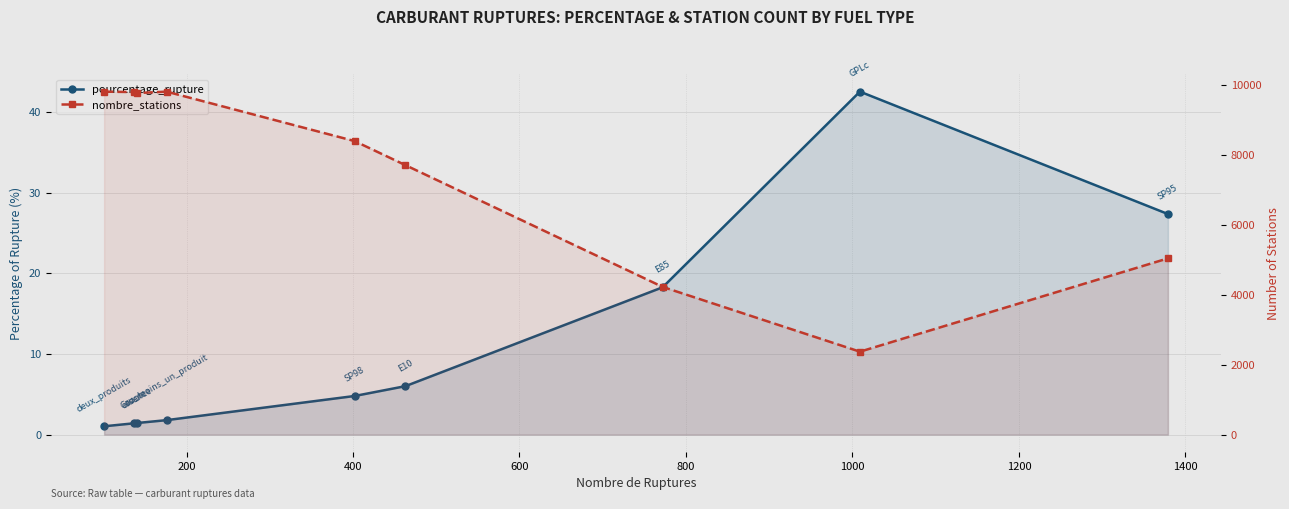

List the series in order of their overall mean, lowest first.

pourcentage_rupture, nombre_stations